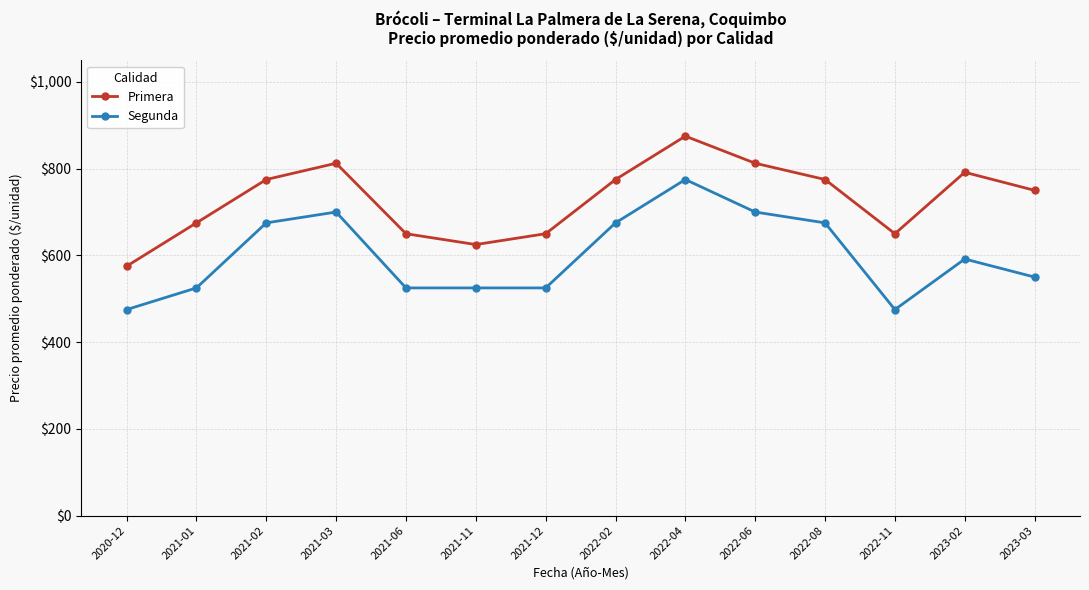

Reading left to right, transcribe all the data shown in this chart.

Primera: 575.0	675.0	775.0	812.5	650.0	625.0	650.0	775.0	875.0	812.5	775.0	650.0	791.7	750.0
Segunda: 475.0	525.0	675.0	700.0	525.0	525.0	525.0	675.0	775.0	700.0	675.0	475.0	591.7	550.0